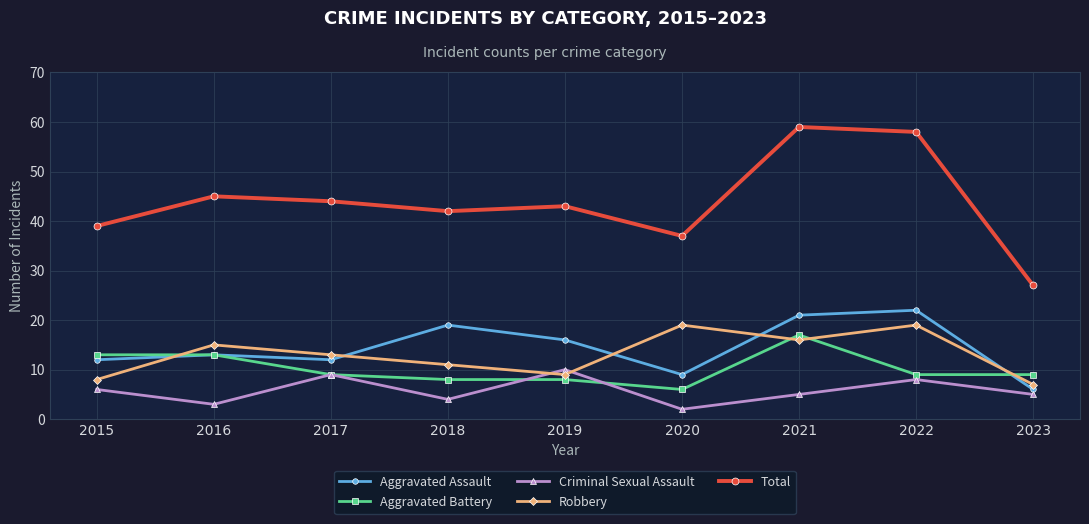

At which category does Robbery reach its first local peak?

2016